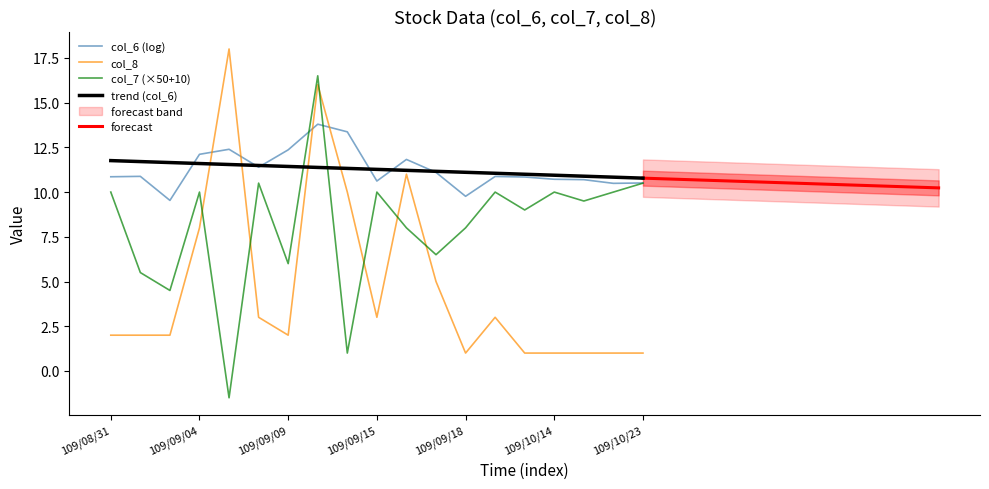

True or false: col_7 (×50+10) has a value of 10.0 at 109/09/15.

True